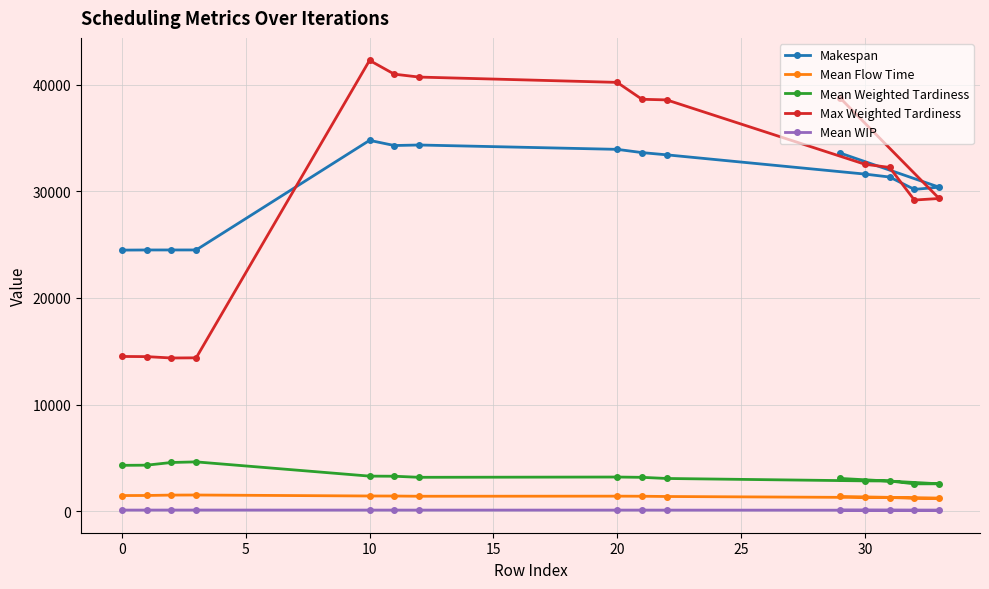

True or false: Mean Weighted Tardiness and Makespan cross at least once.

False